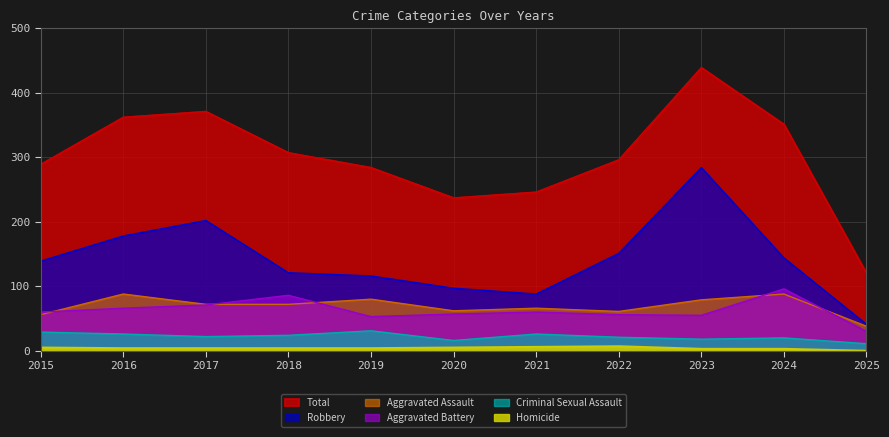

Which label corresponds to the smallest value in the chart?

2025